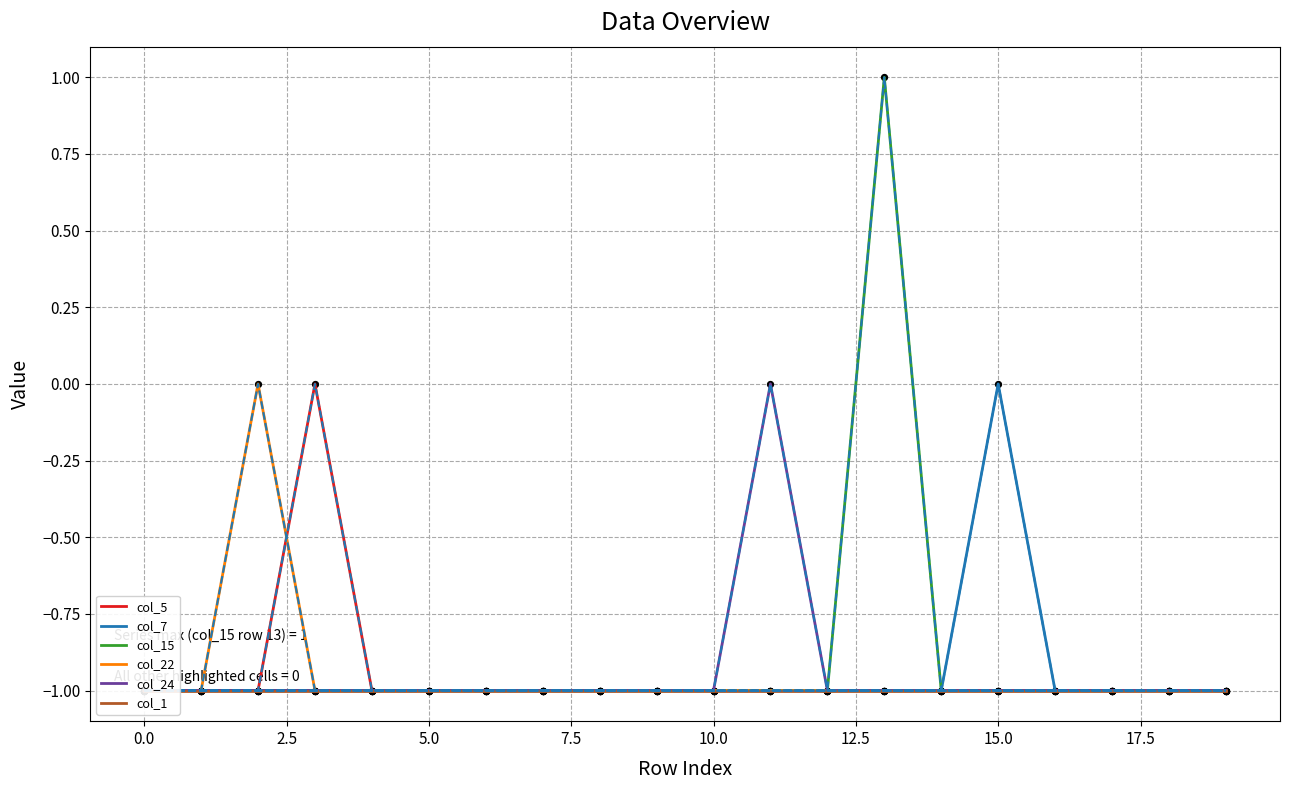

Which series has the widest spread of Y values?

col_15